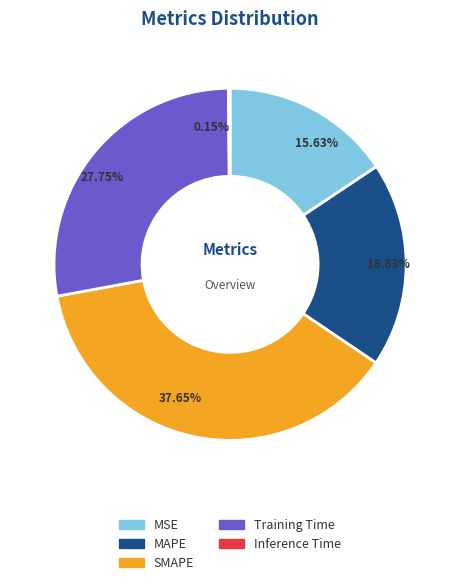

To the nearest percent, what is the difference between the SMAPE and MSE slice percentages?

22%